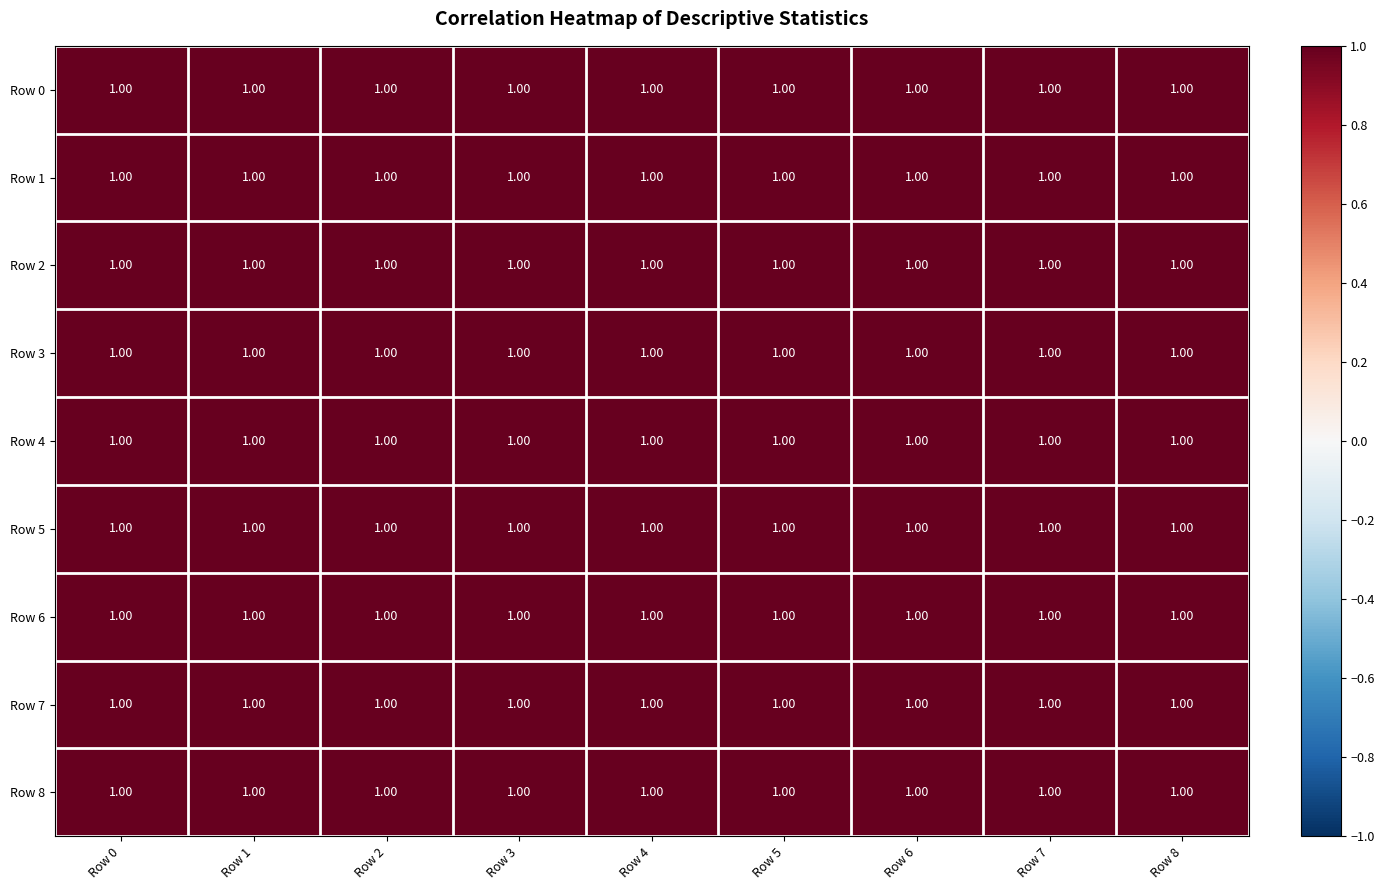

At how many categories does at least one series exceed 0?

9